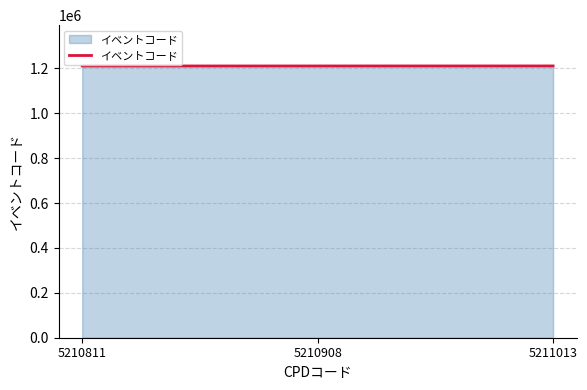

The chart shows a value of 1210811 at 5210811. True or false?

True